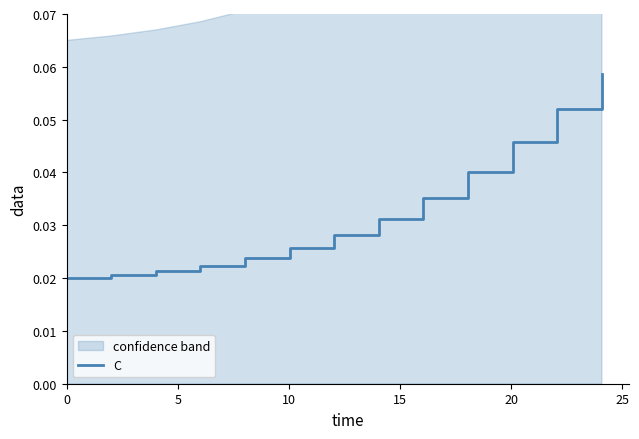

Does the chart have visible grid lines?

No